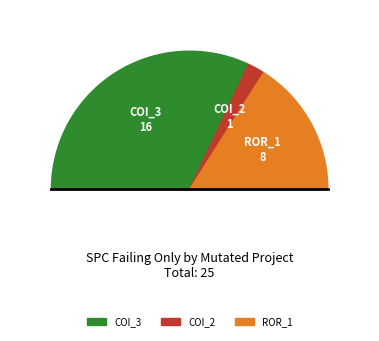

What portion of the pie excludes AutoResponder.EmailSystem.Client.COI_3?

36.0%